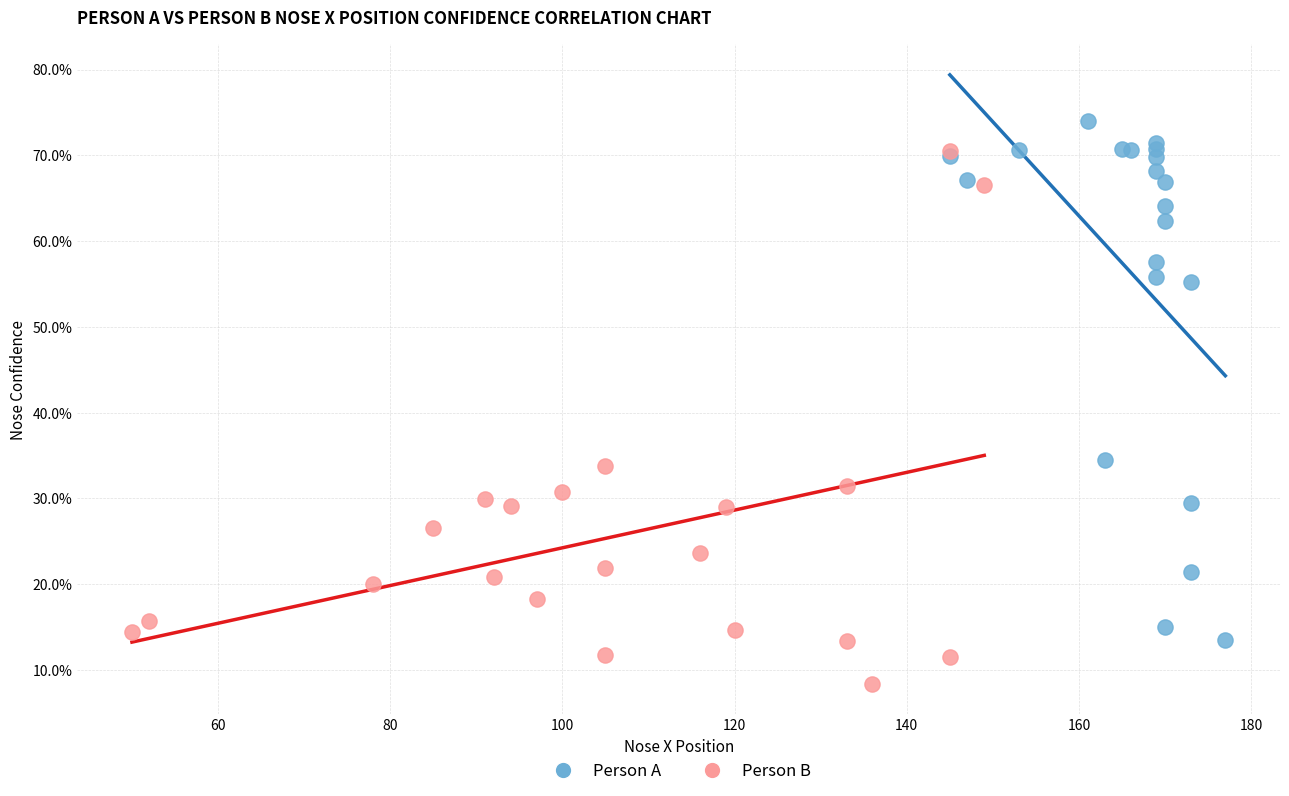

What are all the series names shown in the legend?

Person A, Person B